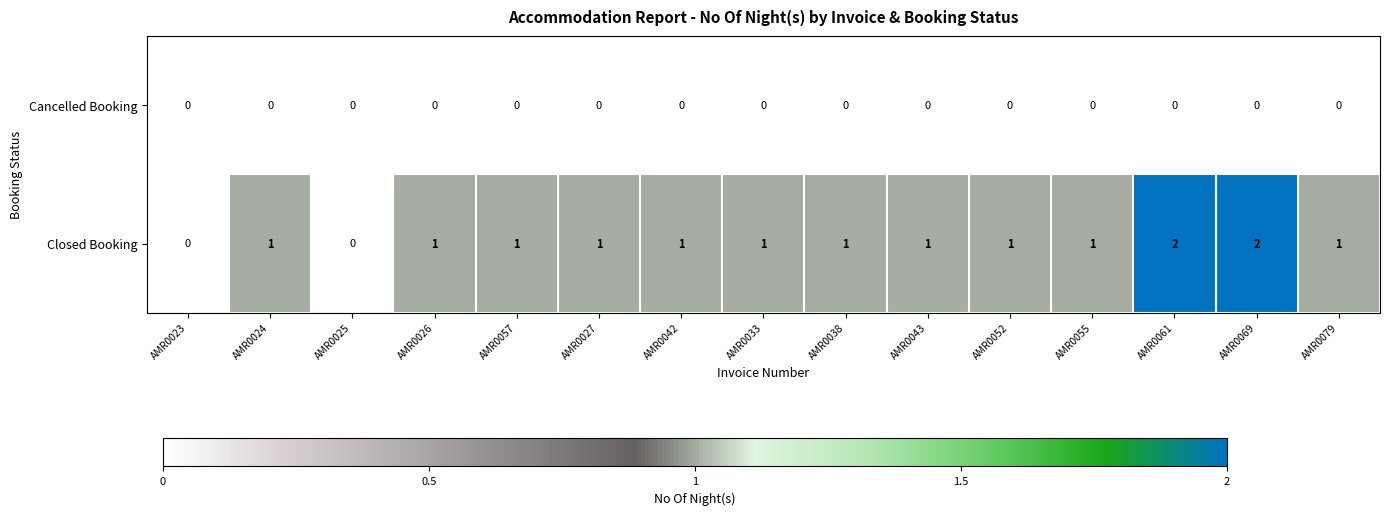

At AMR0027, list the series in order from smallest to largest.

Cancelled Booking, Closed Booking